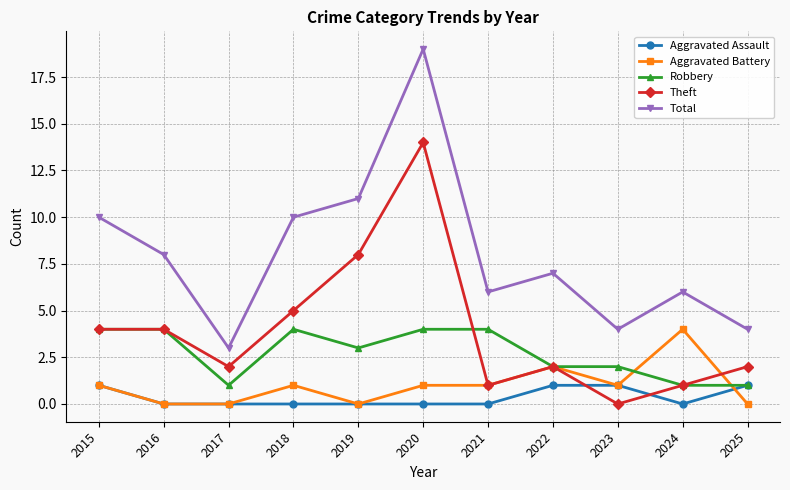

At which label does Total reach its minimum?

2017